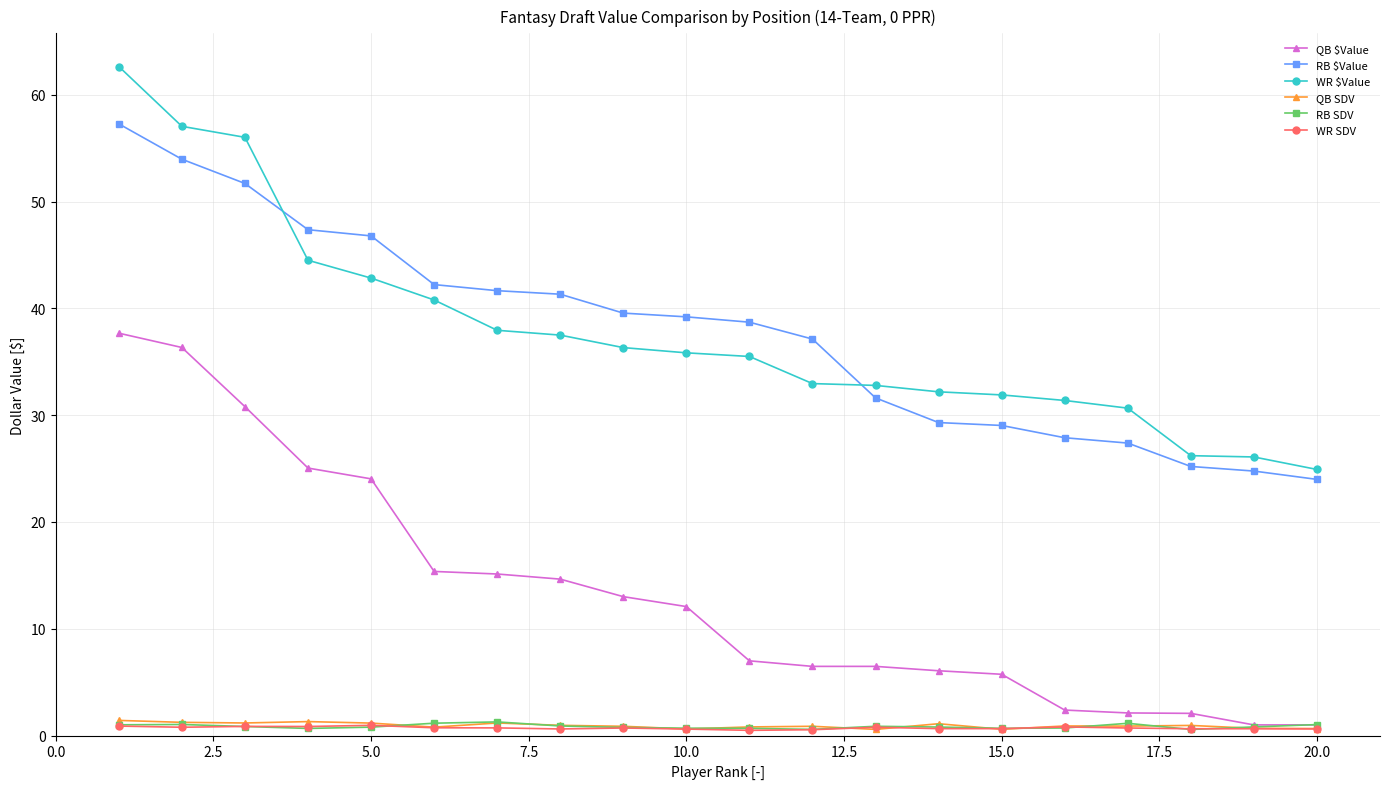

What is the sum of all QB SDV values?

18.8